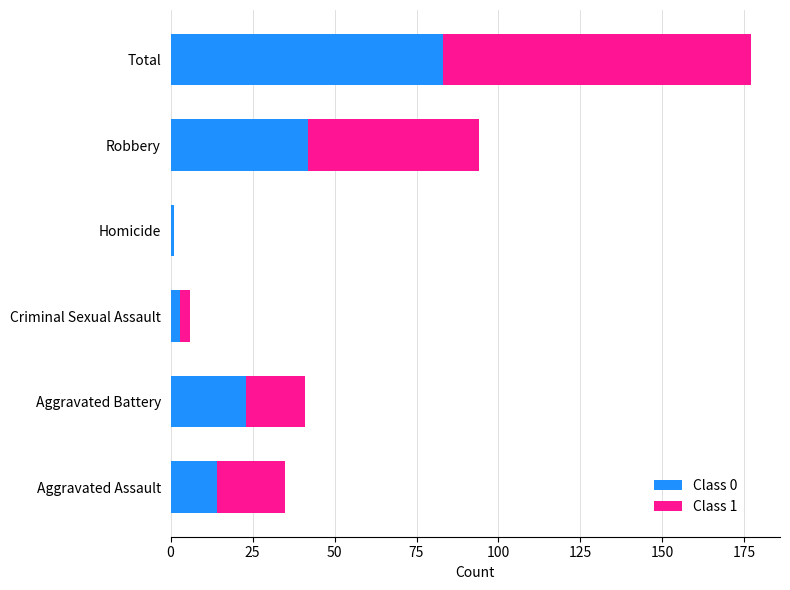

At which category is the sum across all series the highest?

Total